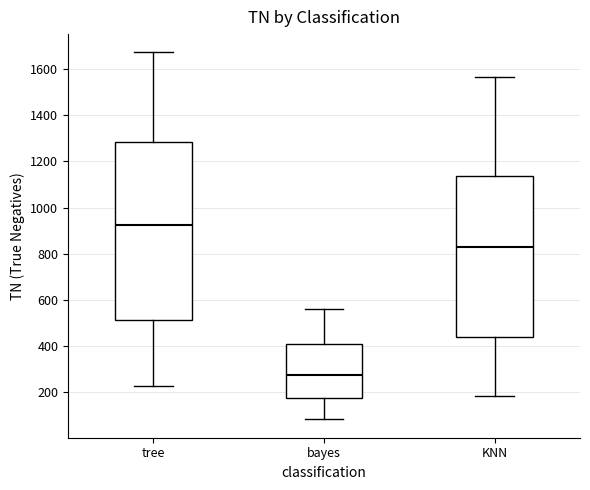

Where does the upper whisker of the box for bayes end on the y-axis? The values are not printed on the chart, so give them approximately, as read against the axis.

560